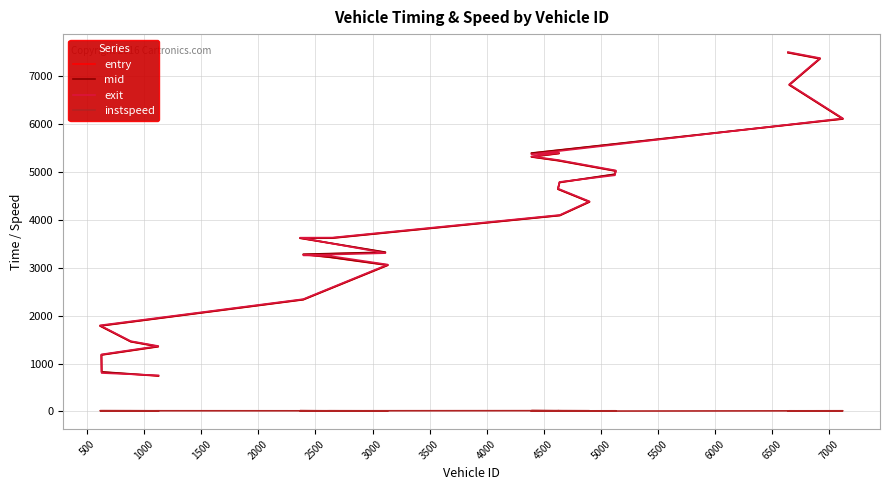

Is the value of exit at 16 greater than the value of entry at 18?

No